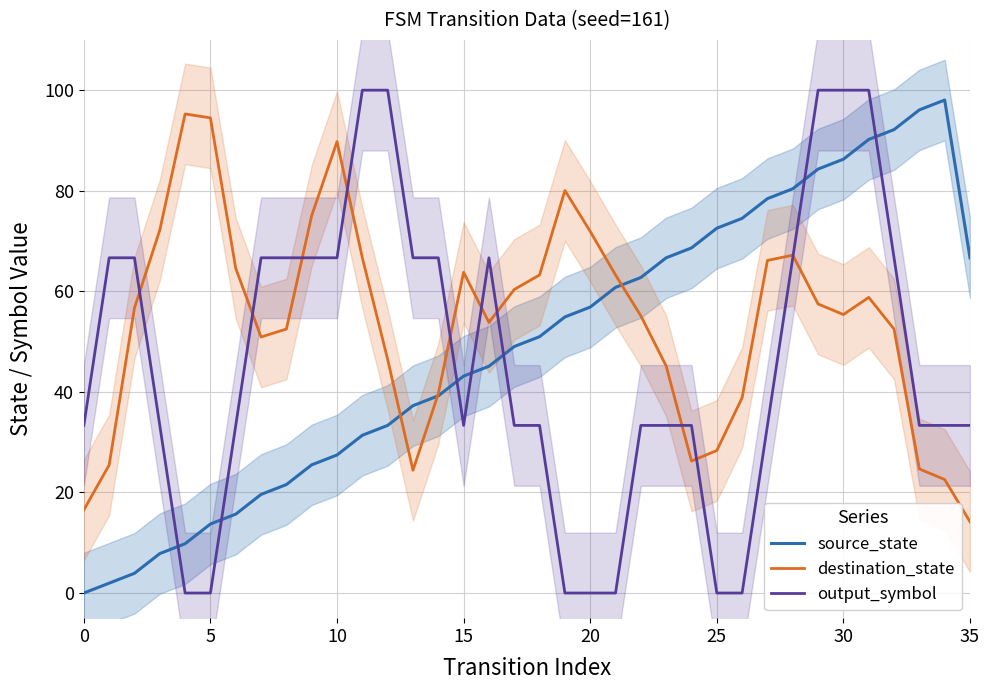

How many values in the output_symbol series are below 33?

7